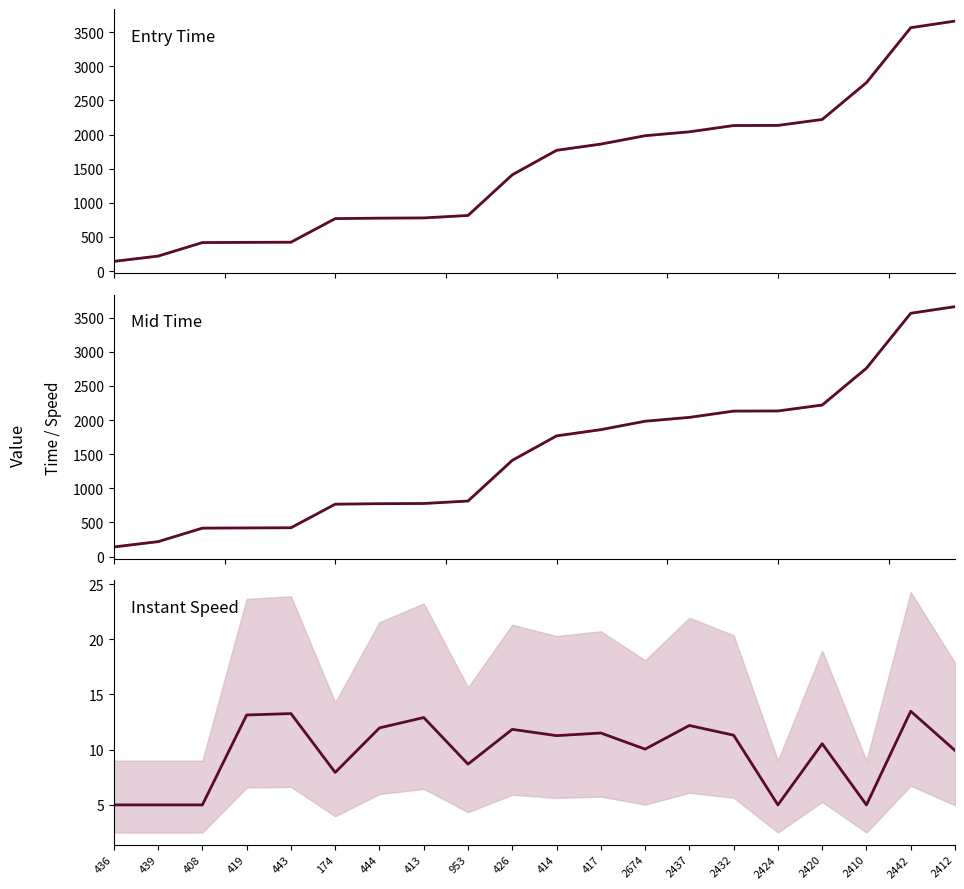

True or false: entry and mid cross at least once.

False